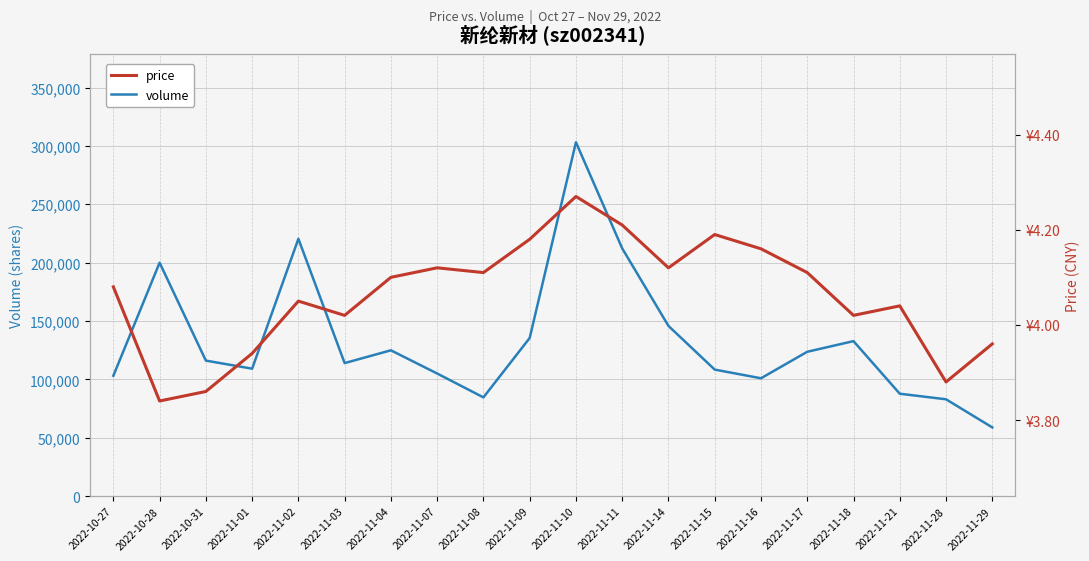

List the series in order of their overall mean, highest first.

volume, price